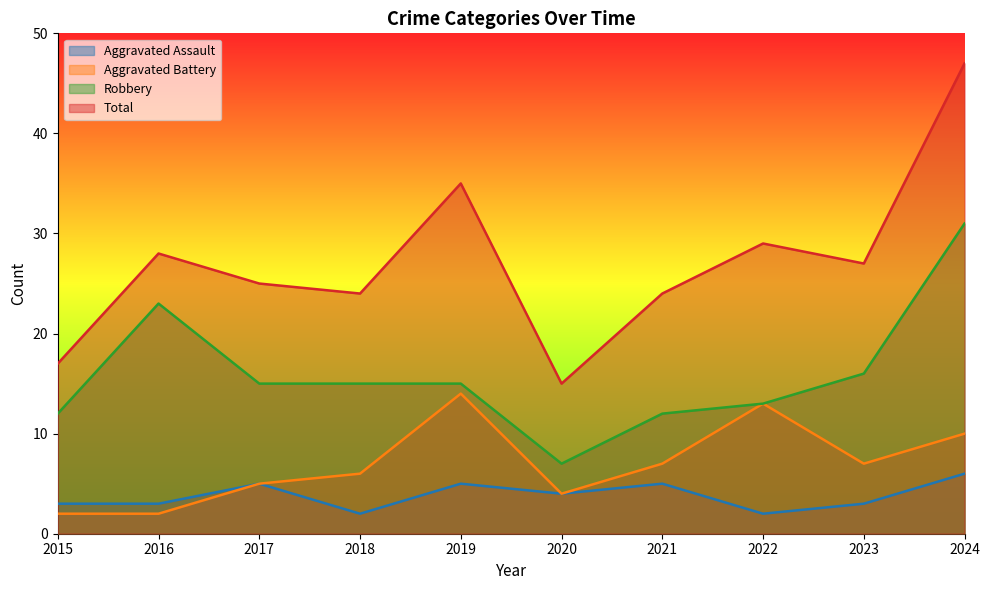

True or false: Aggravated Assault and Aggravated Battery intersect in this chart.

False